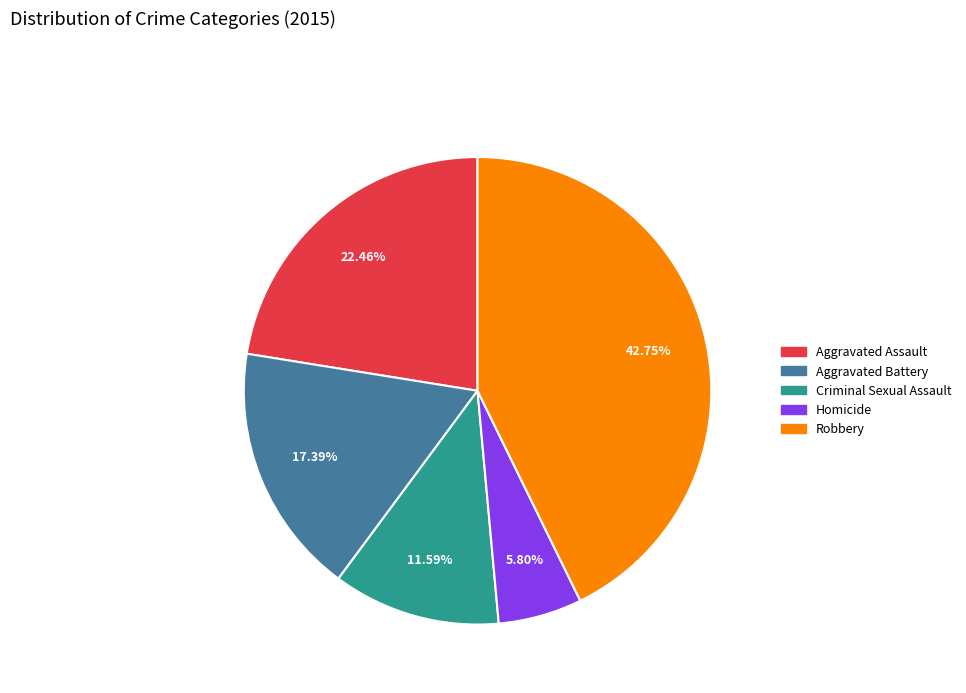

What percentage do Criminal Sexual Assault and Aggravated Battery together represent?

29.0%